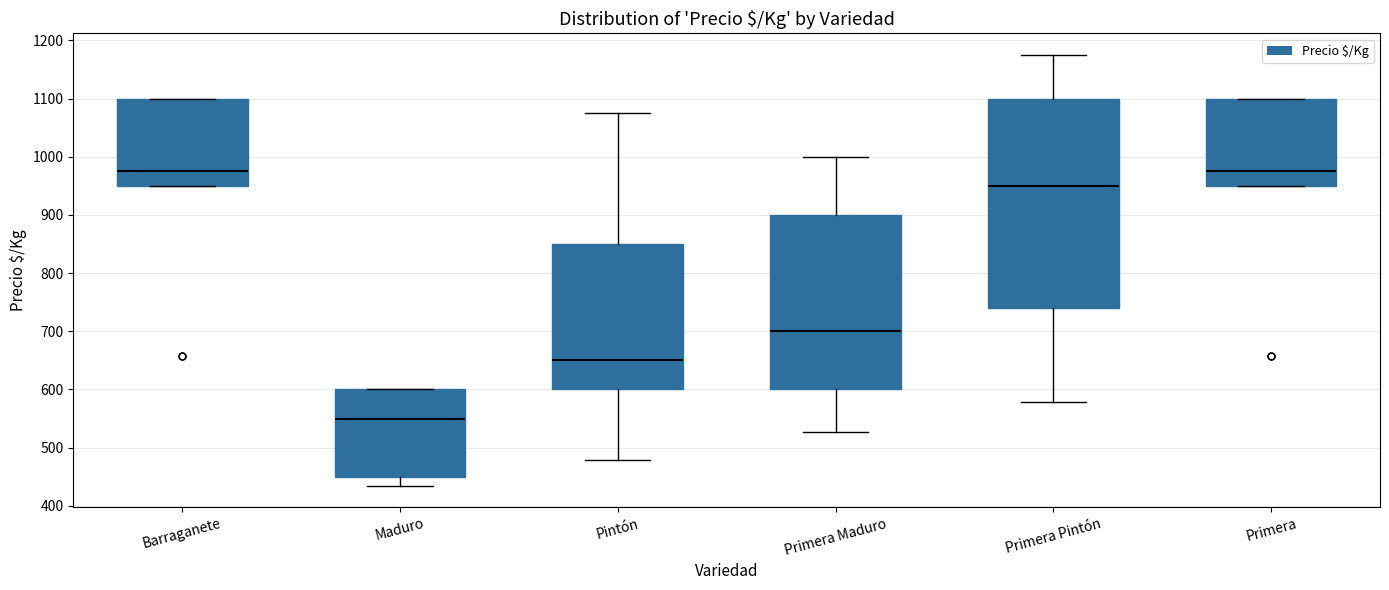

Which box is the tallest, from its lower edge to its upper edge?

Primera Pintón